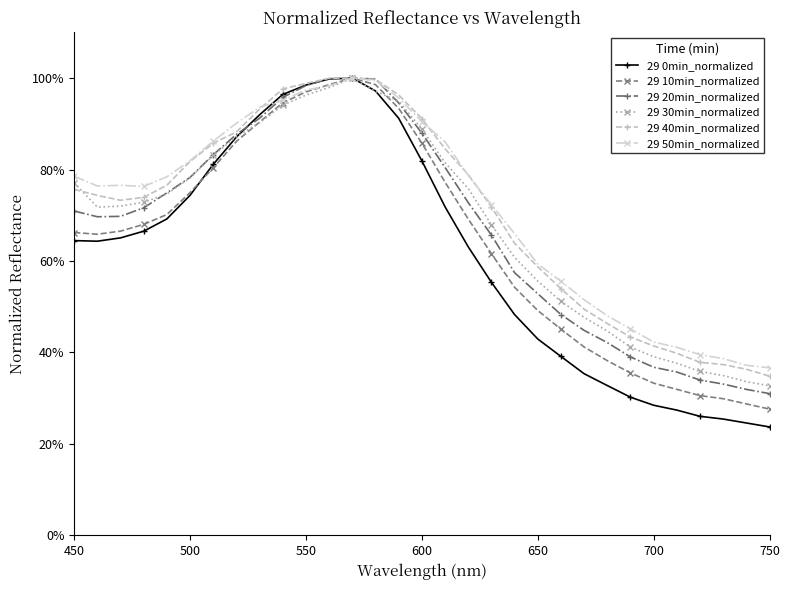

Is this an area chart (filled region under the line)?

No